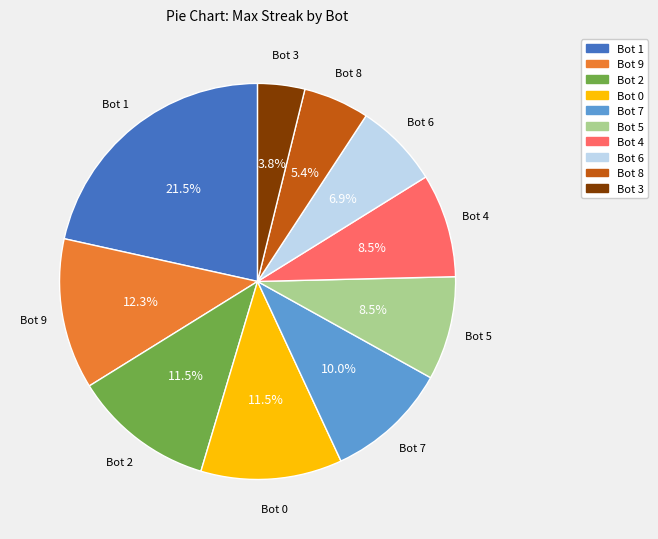

What is the ratio of the value at Bot 7 to the value at Bot 0?

0.9